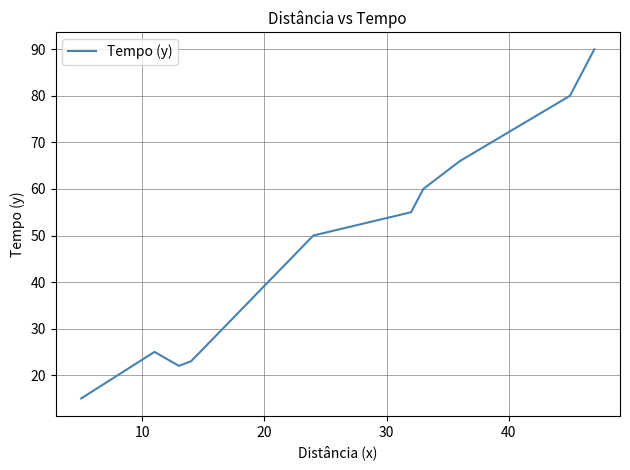

What is the difference between the maximum and minimum values?

75